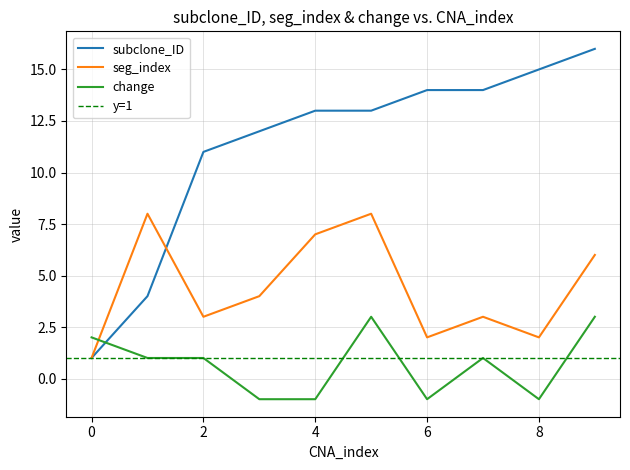

Which has a higher value, 8 or 7?

8